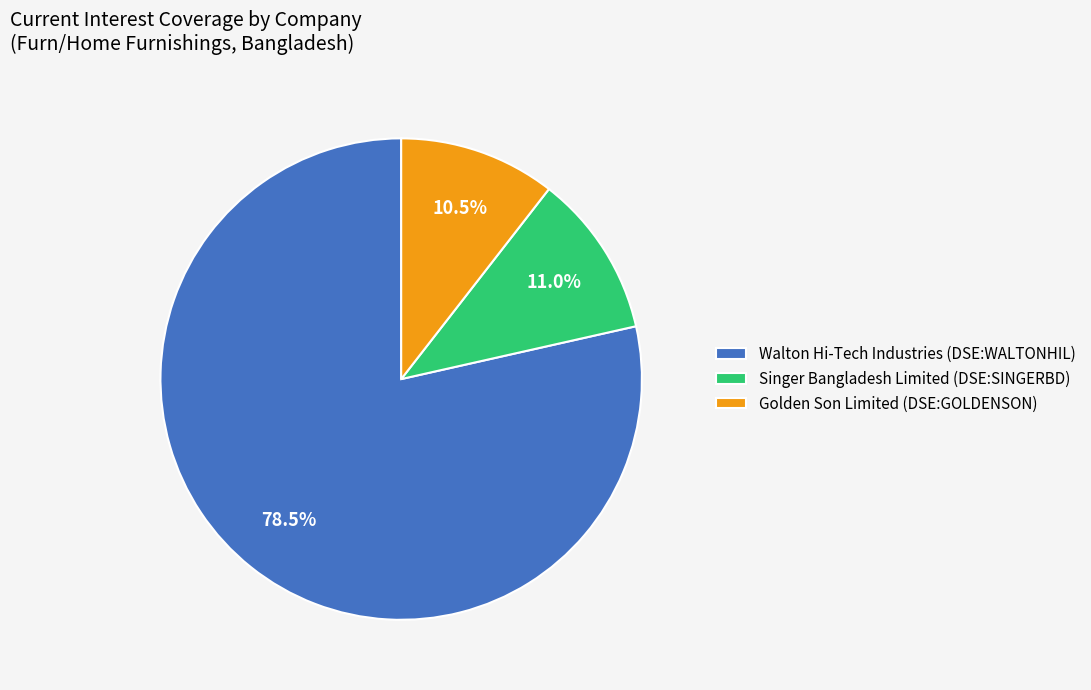

Which category has the biggest portion of the pie?

Walton Hi-Tech Industries (DSE:WALTONHIL)